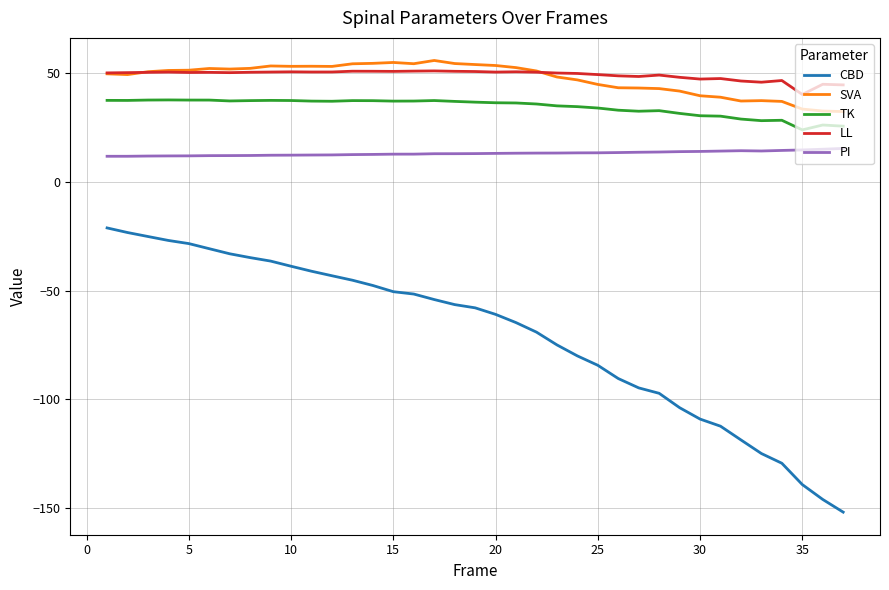

Which series has the largest range (max minus min)?

CBD